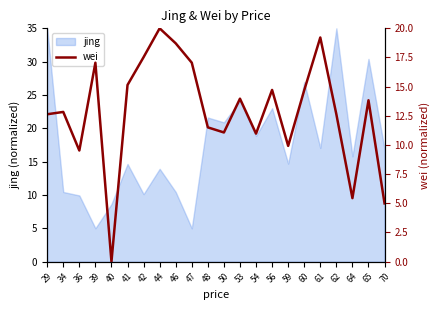

How many interior local valleys (lower than both neighbors) does the data have?

6